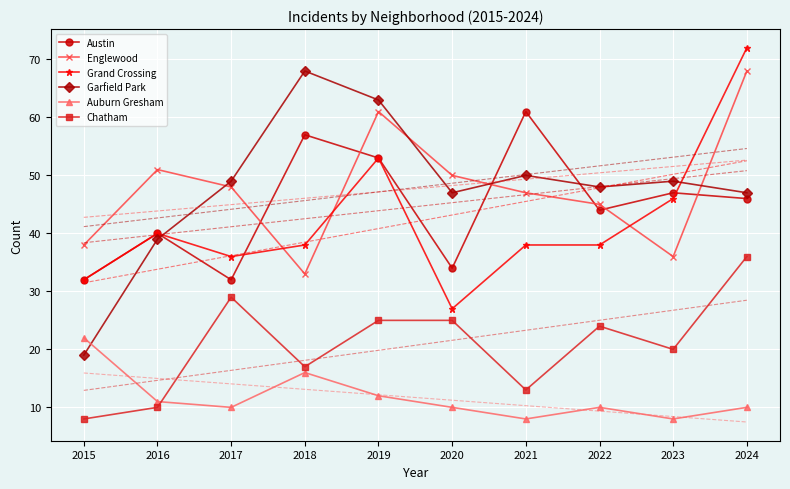

What are all the series names shown in the legend?

Austin, Englewood, Grand Crossing, Garfield Park, Auburn Gresham, Chatham